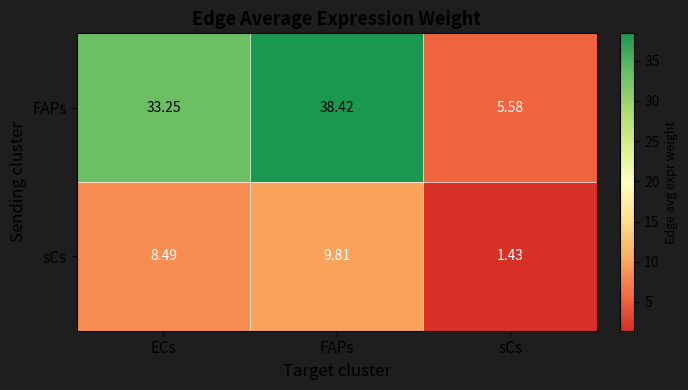

List the series in order of their overall mean, lowest first.

sCs, FAPs